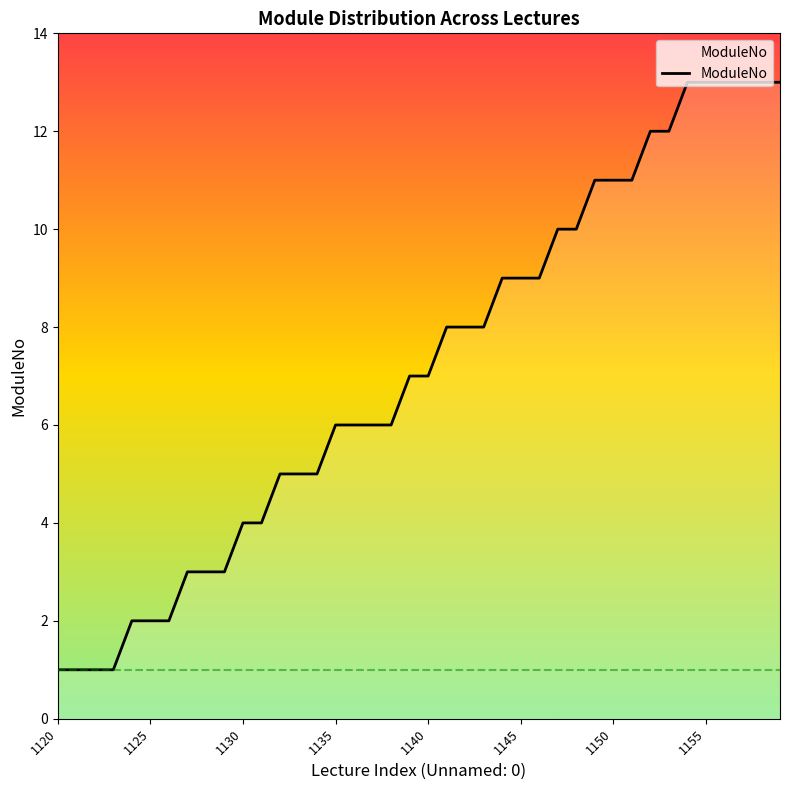

Does the chart display data point markers on the line(s)?

No